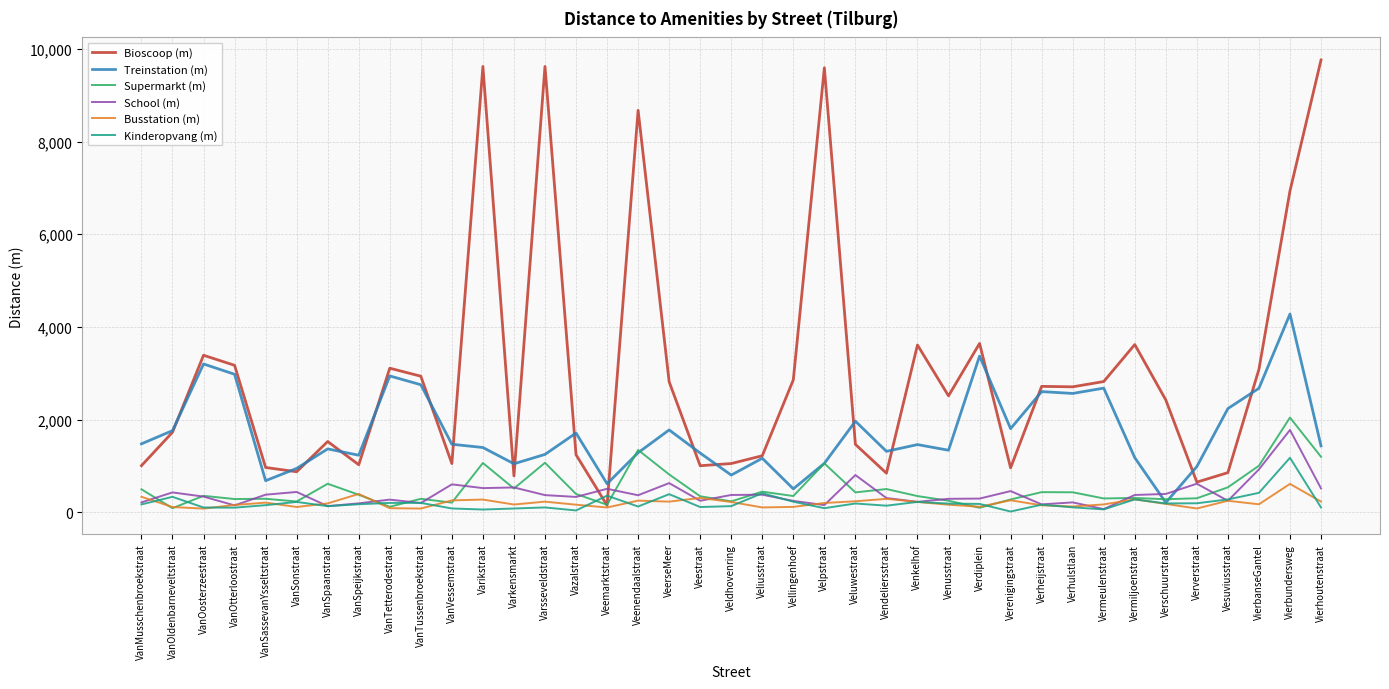

What is the difference between the second highest and minimum values in the School (m) series?

857